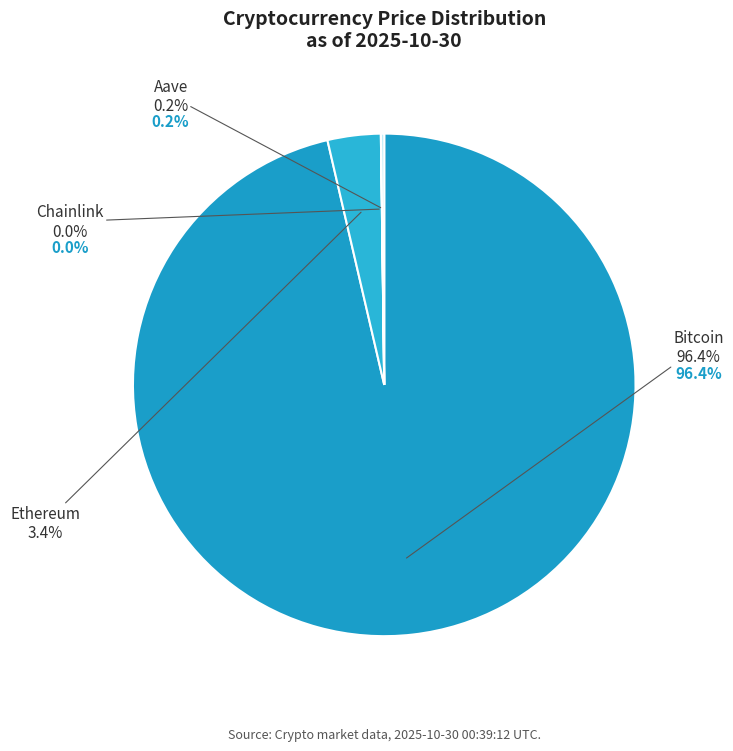

Count the number of slices in the pie.

4